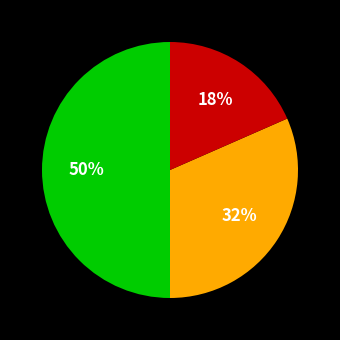

To the nearest percent, what is the average slice percentage?

33%